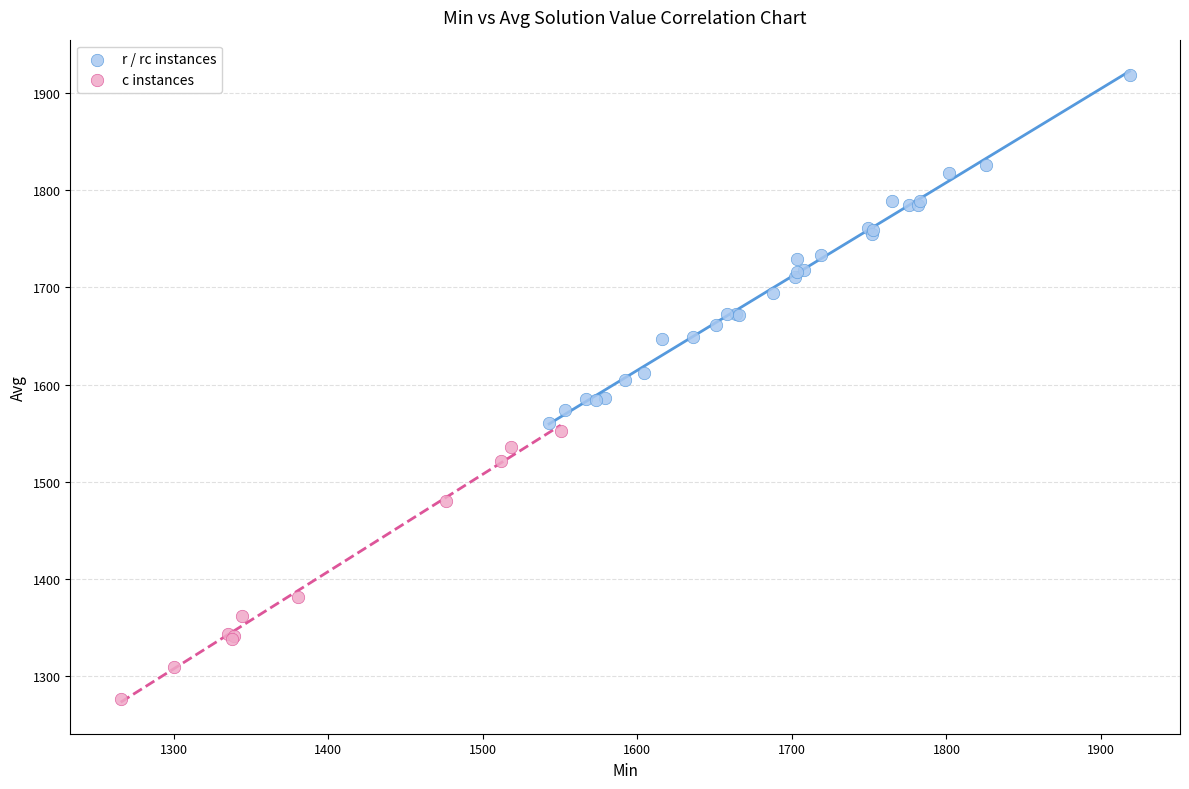

Which series contains the highest Y value?

r / rc instances